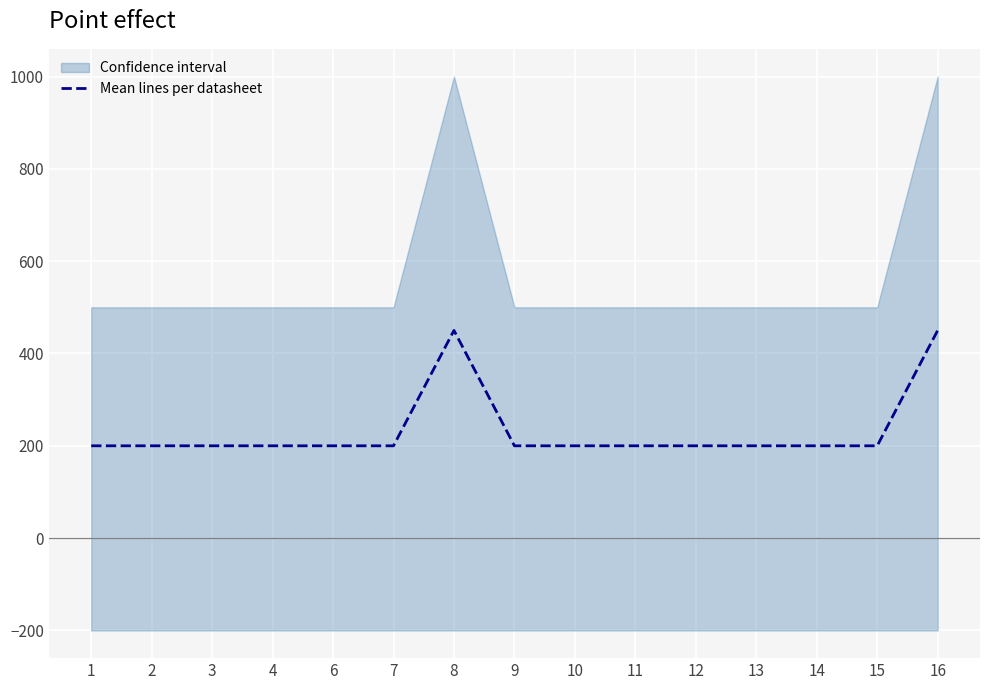

What is the value of the 14th point from the left?

200